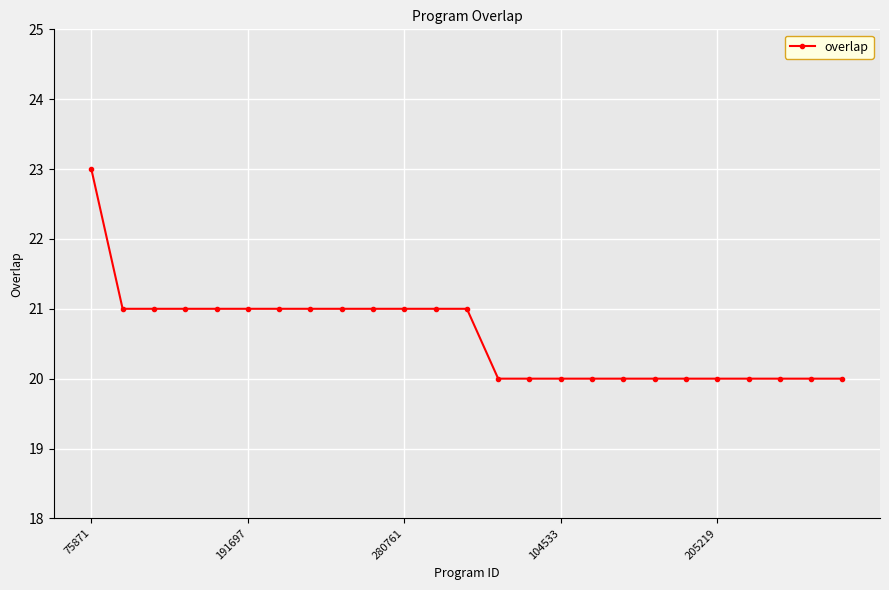

How many categories are shown in the chart?

25